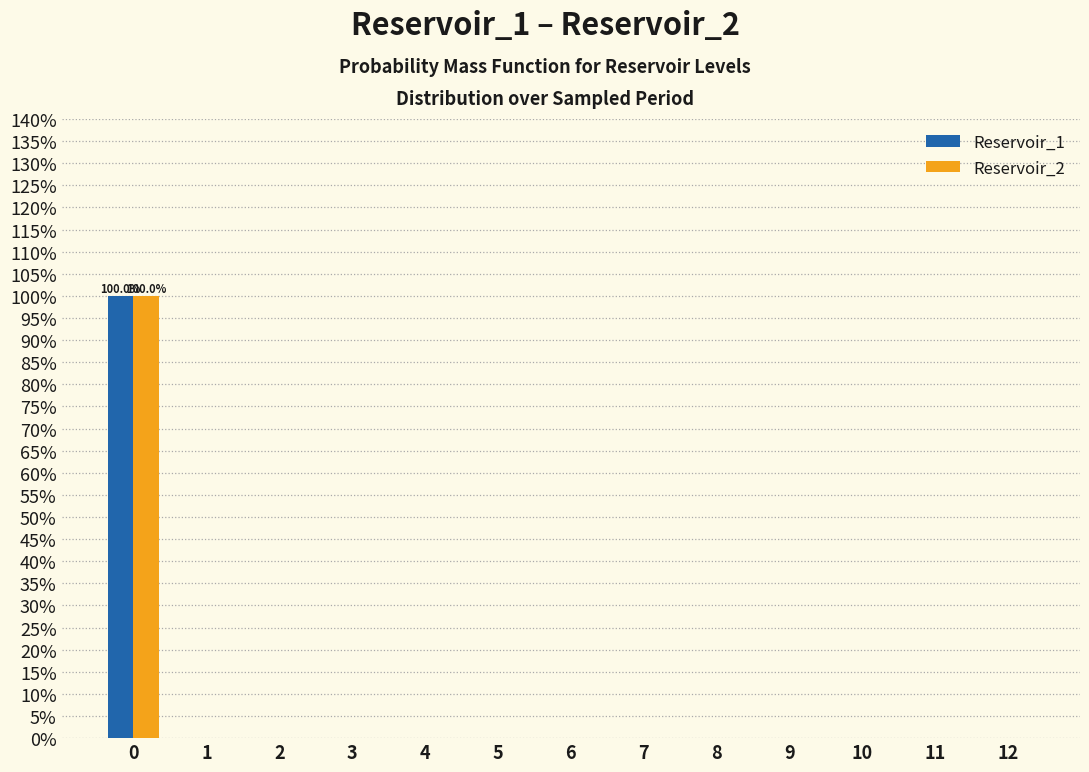

In the Reservoir_1 series, which range on the x-axis has the tallest bar?

-0.5 to 0.5